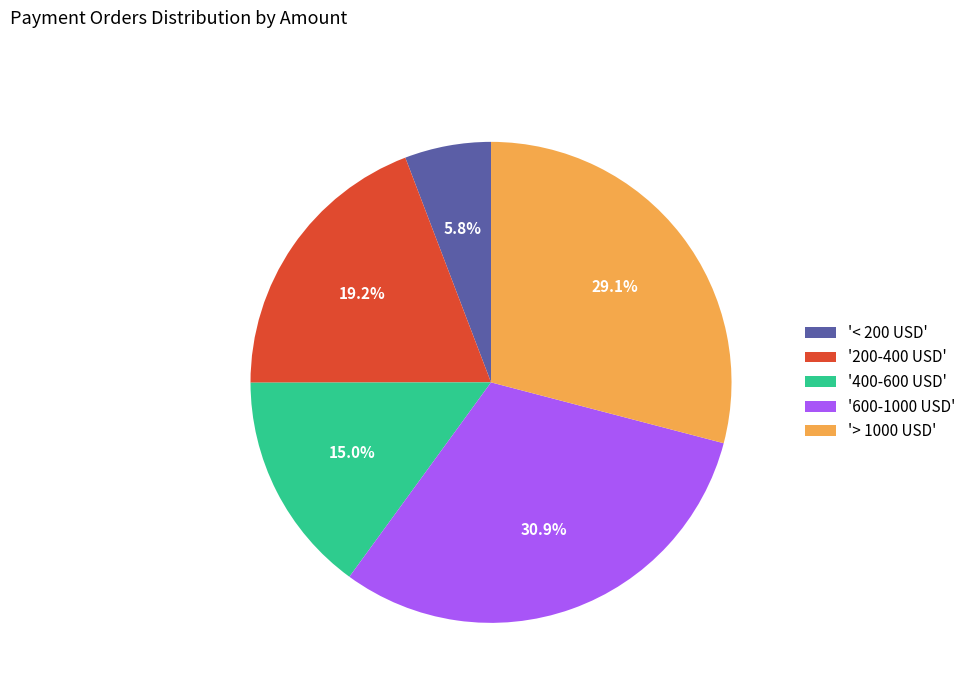

Rank the categories by value from highest to lowest.

'600-1000 USD', '> 1000 USD', '200-400 USD', '400-600 USD', '< 200 USD'